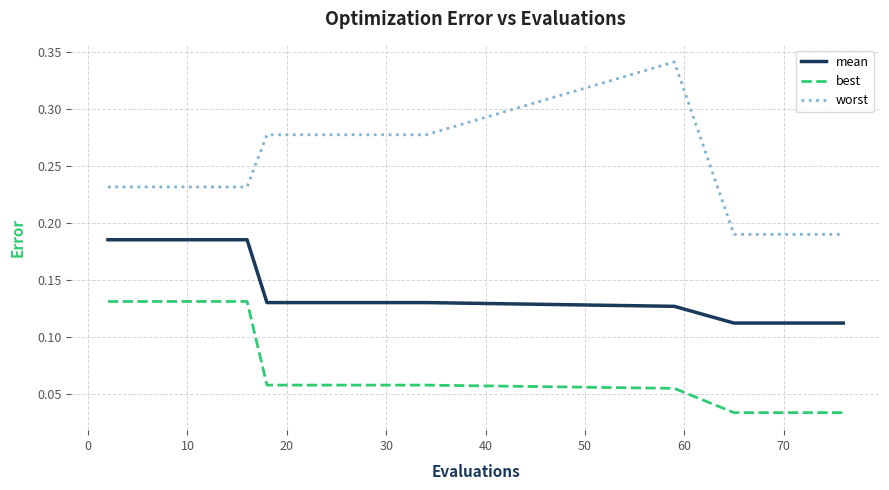

True or false: worst and mean cross at least once.

False